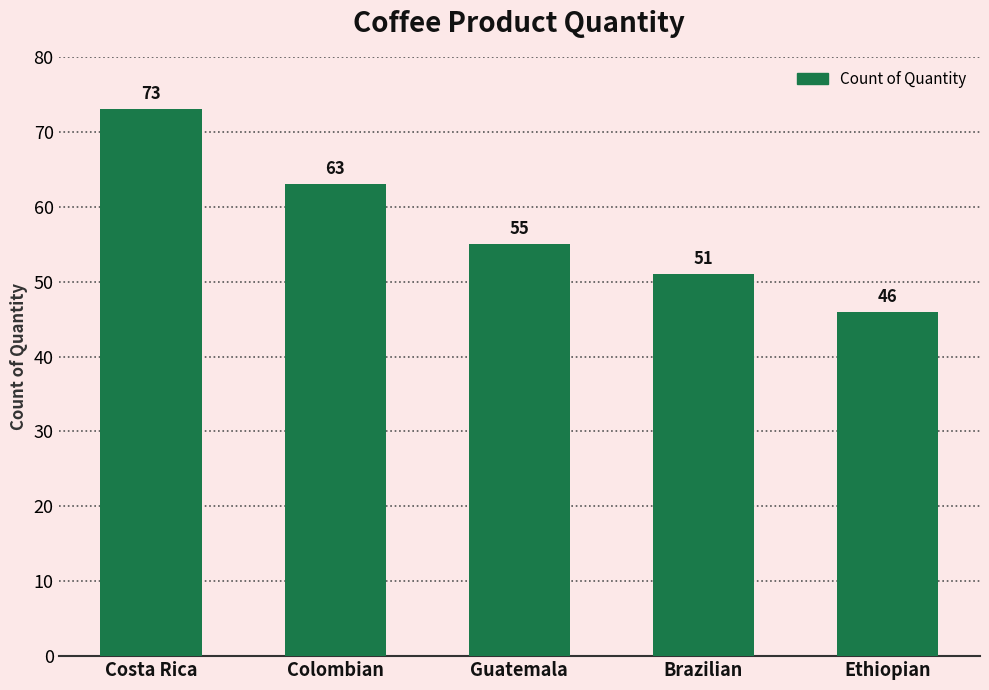

List the labels in order of value, smallest first.

Ethiopian, Brazilian, Guatemala, Colombian, Costa Rica